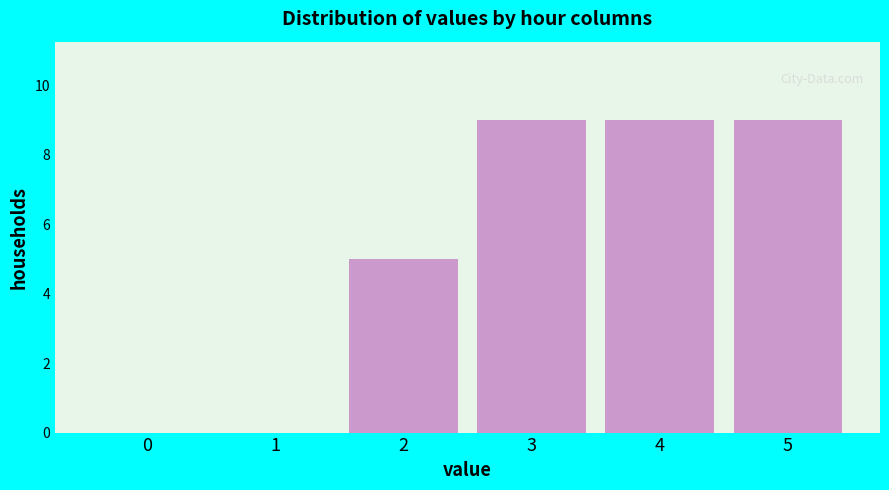

Reading left to right, transcribe all the data shown in this chart.

0=0	1=0	2=5	3=9	4=9	5=9